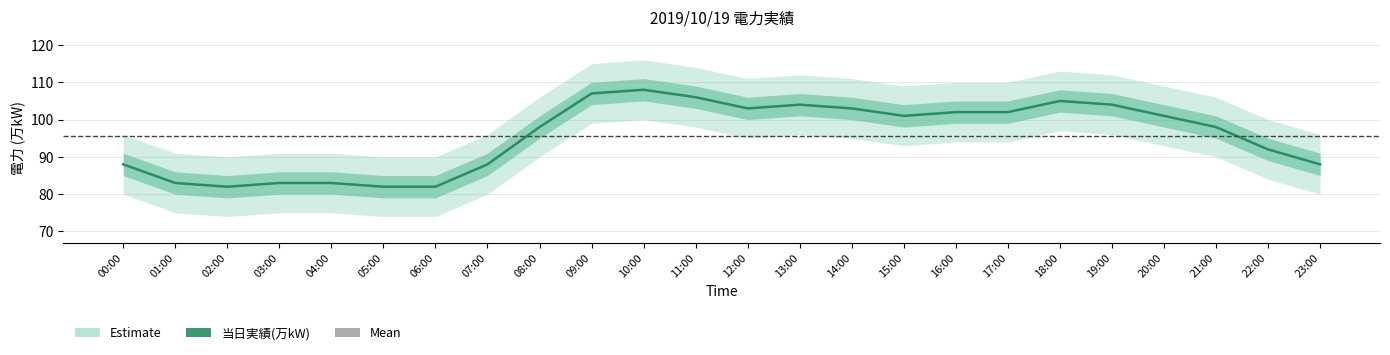

Reading left to right, what are all the values shown in this chart?

00:00=88	01:00=83	02:00=82	03:00=83	04:00=83	05:00=82	06:00=82	07:00=88	08:00=98	09:00=107	10:00=108	11:00=106	12:00=103	13:00=104	14:00=103	15:00=101	16:00=102	17:00=102	18:00=105	19:00=104	20:00=101	21:00=98	22:00=92	23:00=88